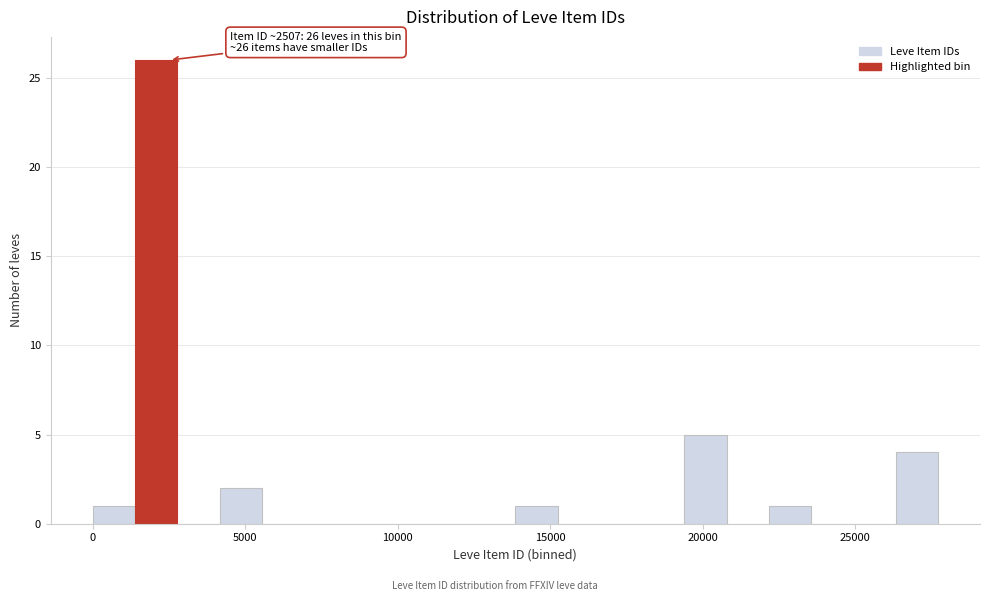

Read against the x-axis, roughly where is the centre of the tallest bar?

2000